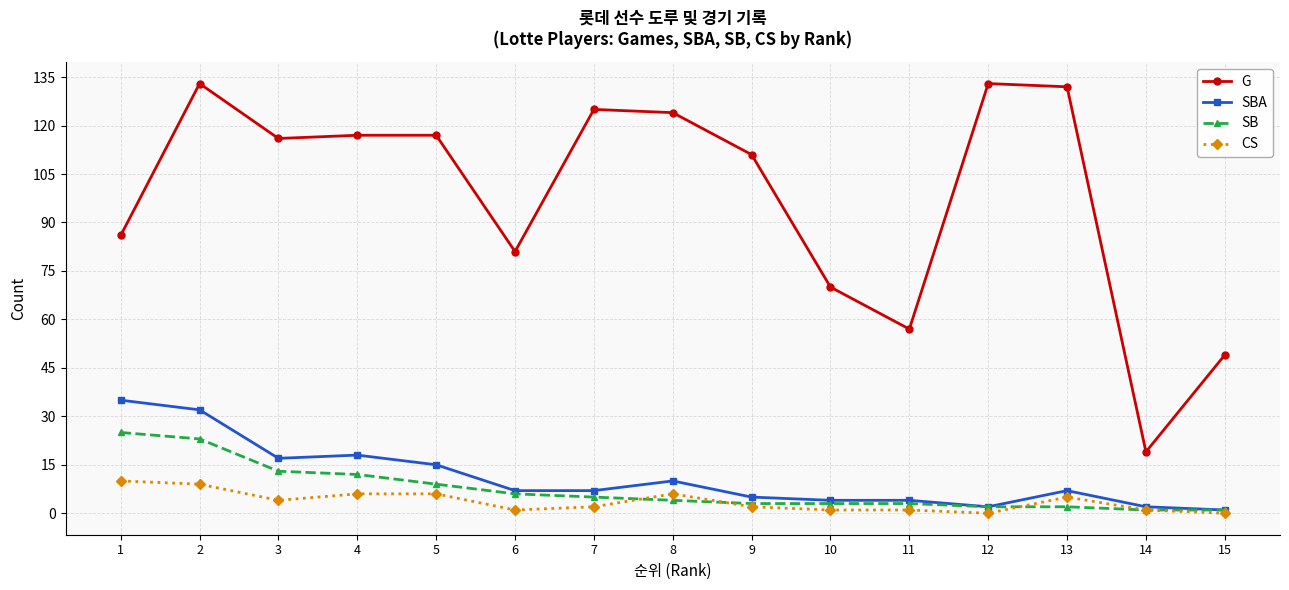

Does the chart display data point markers on the line(s)?

Yes